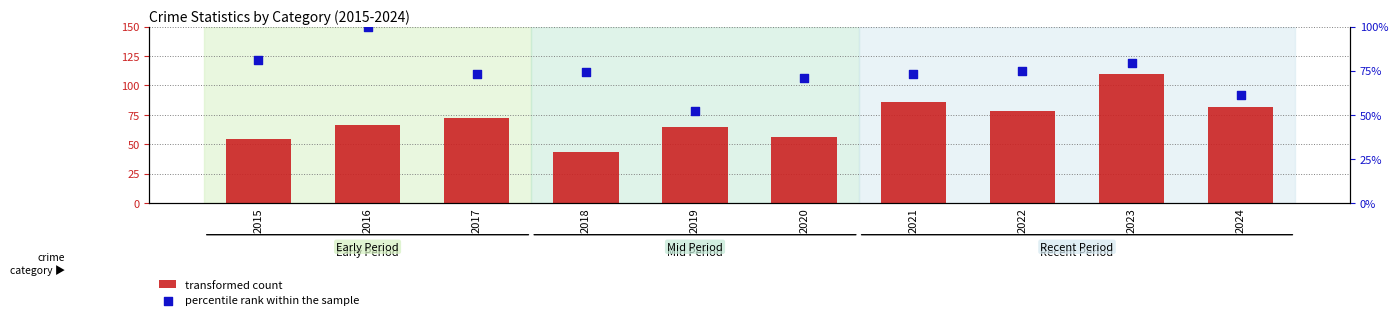

Which series has the largest total across all categories?

percentile rank within the sample